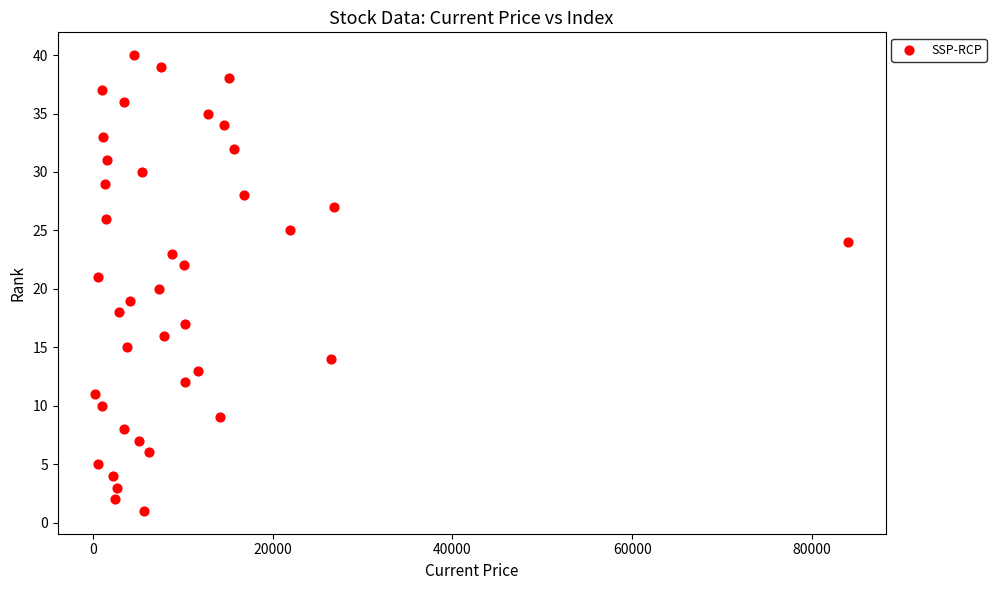

What is the range of X values (max minus min)?

83719